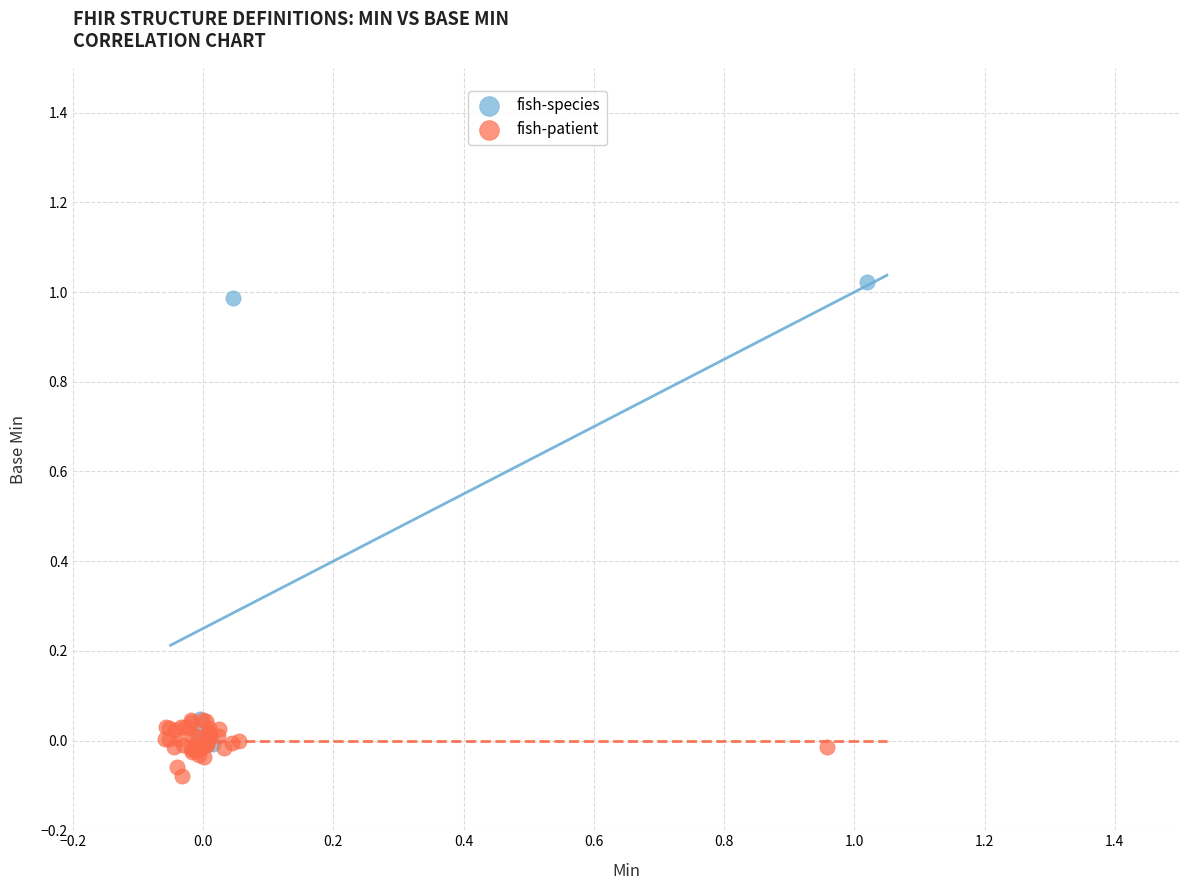

Which series reaches the maximum Y coordinate?

fish-species